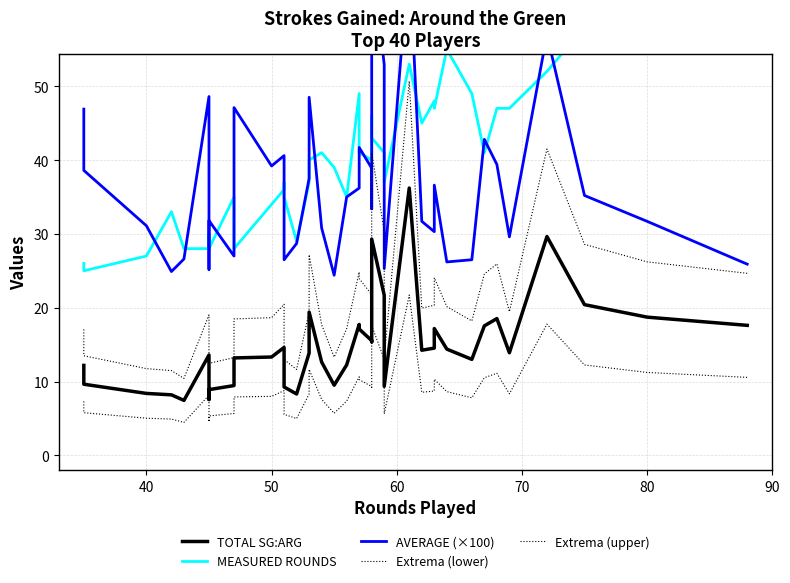

What is the difference between the maximum and minimum values in the AVERAGE (×100) series?

43.9